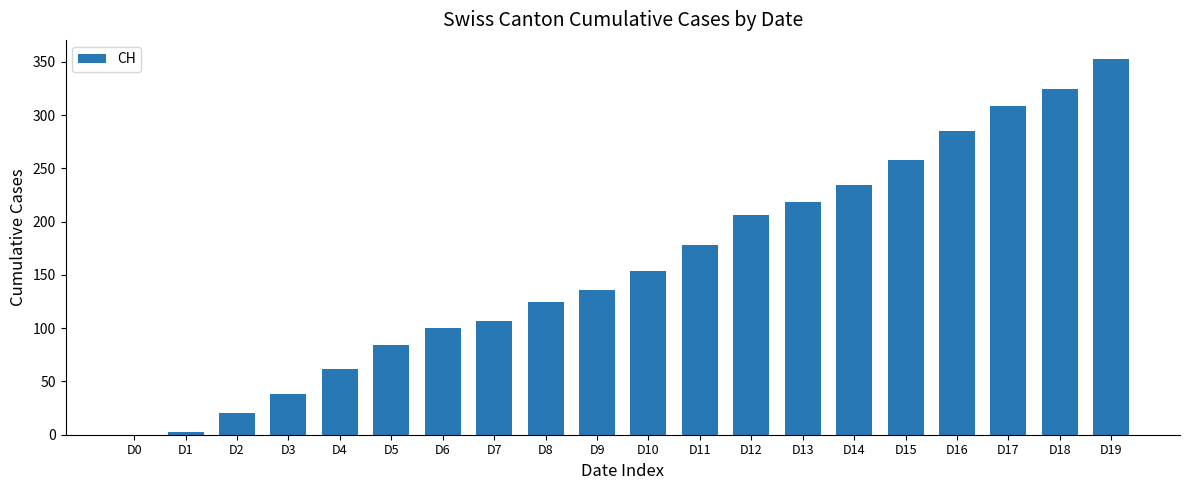

Reading left to right, list all the values displayed in this chart.

0	3	20	38	62	84	100	107	125	136	154	178	206	218	234	258	285	309	325	353